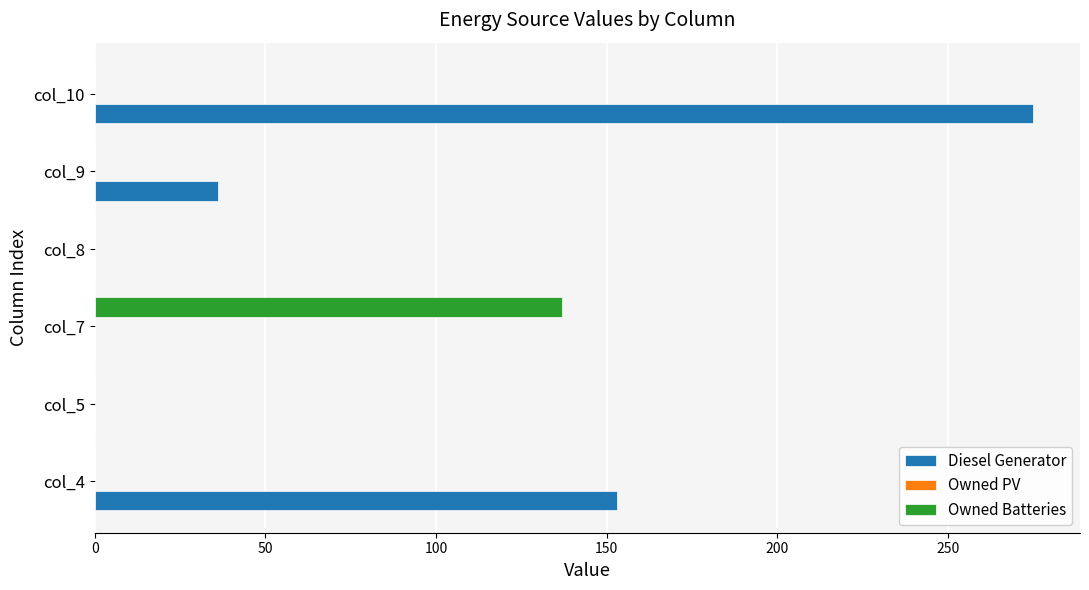

Which series has the largest total across all categories?

Diesel Generator